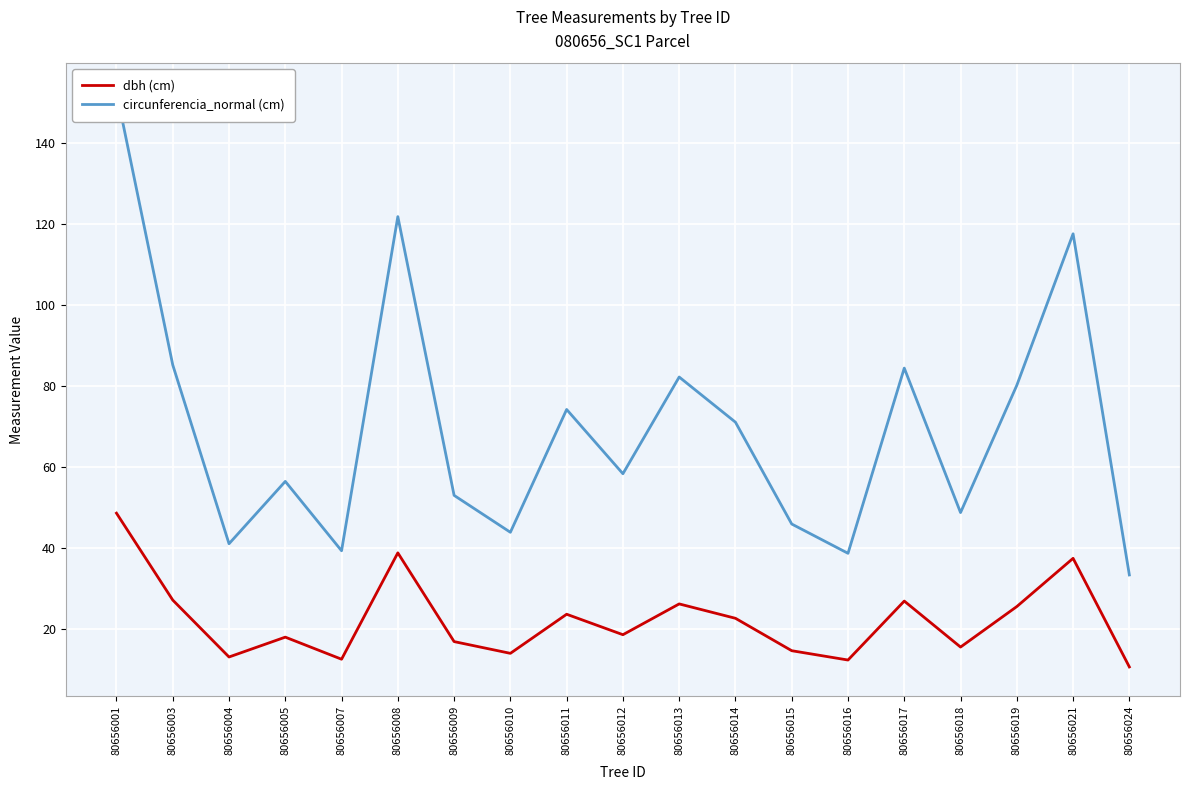

Which series has the largest total across all categories?

circunferencia_normal (cm)